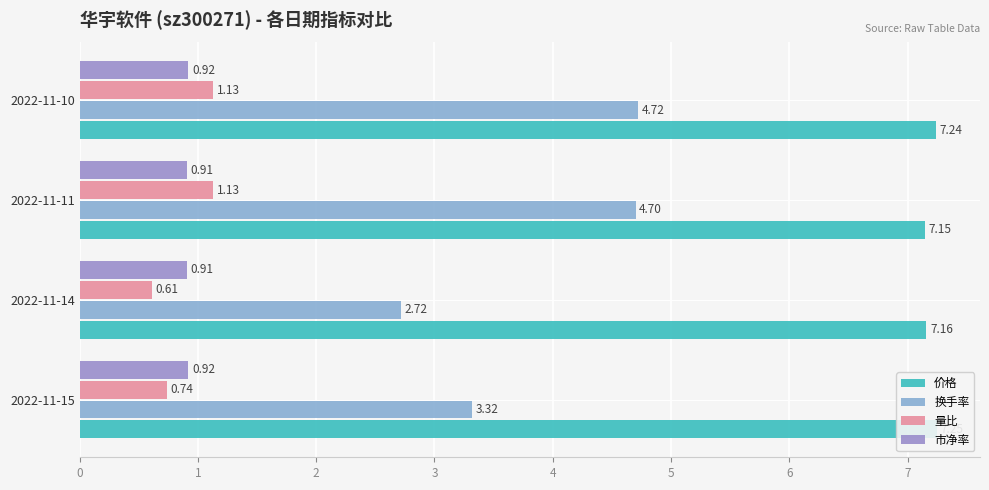

Is it true that 市净率 equals 0.6 at 2022-11-14?

False